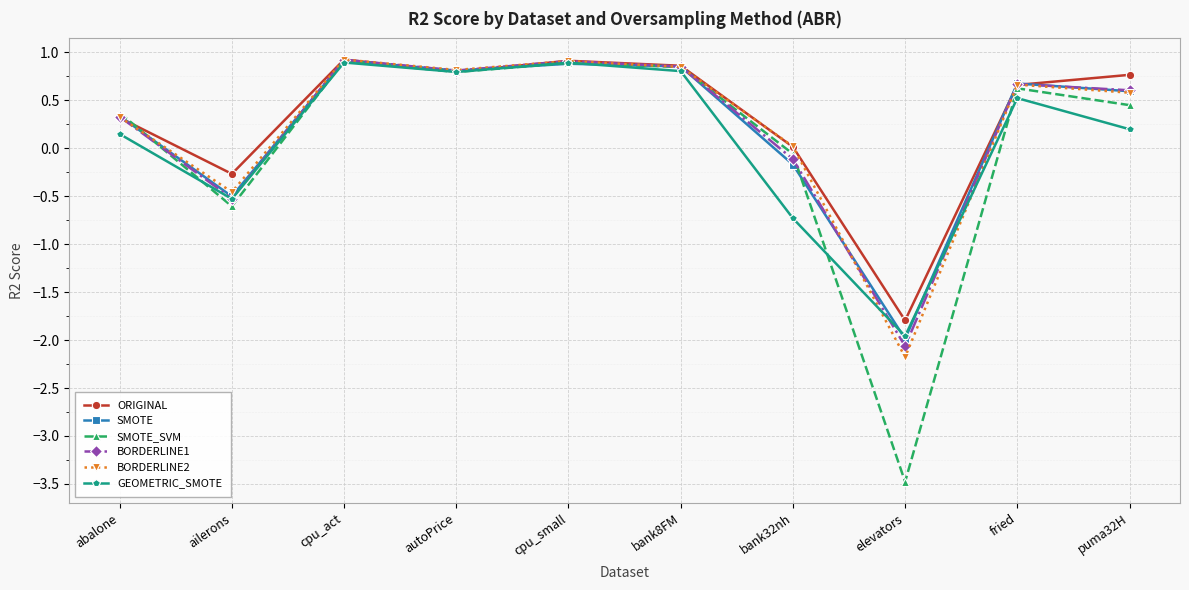

What are all the series names shown in the legend?

ORIGINAL, SMOTE, SMOTE_SVM, BORDERLINE1, BORDERLINE2, GEOMETRIC_SMOTE